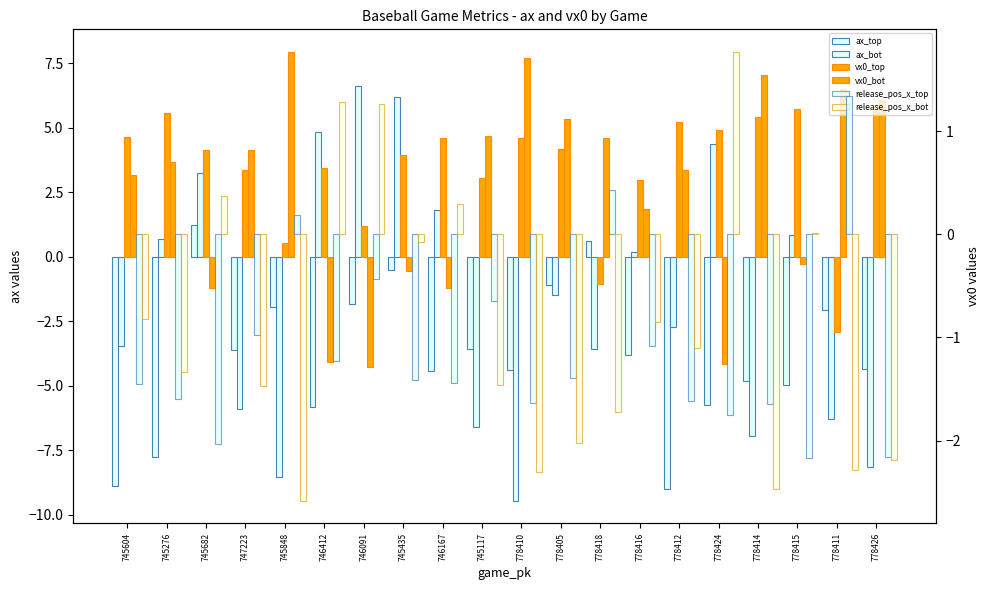

Between 745117 and 778426, which series saw the biggest shift?

vx0_top